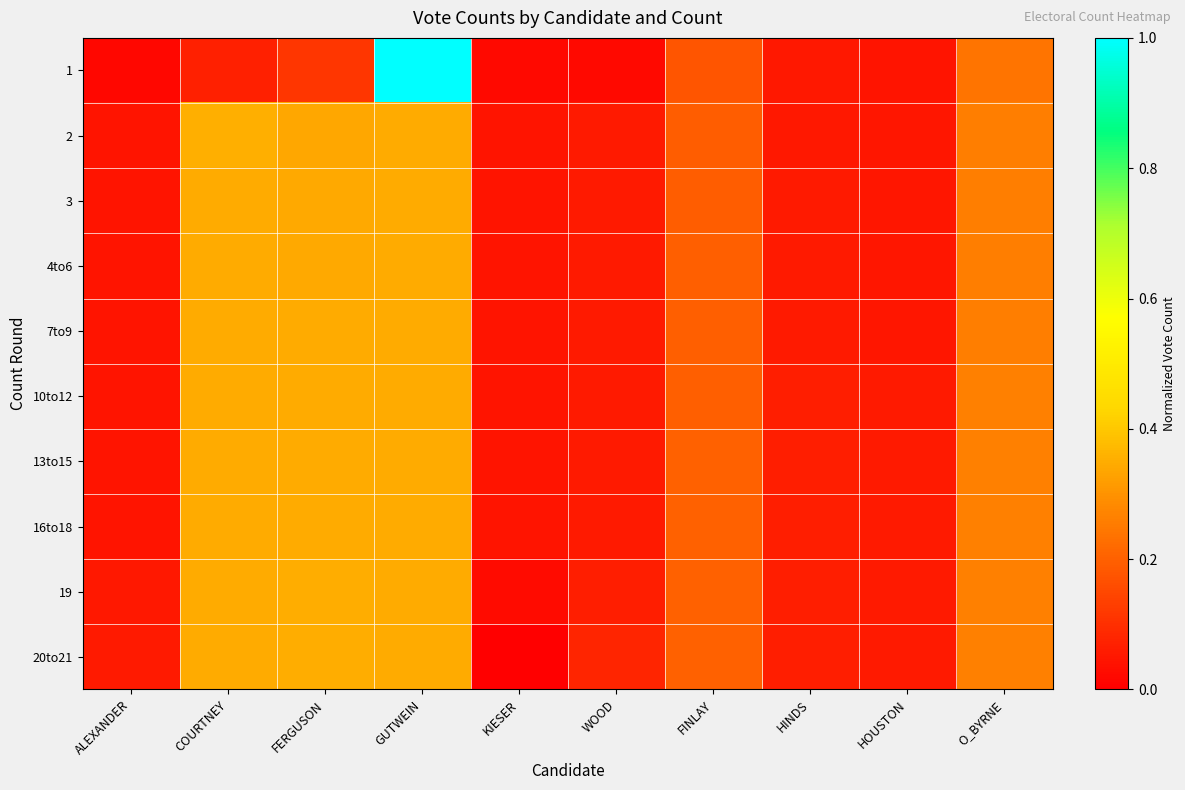

How many series are shown in this chart?

10